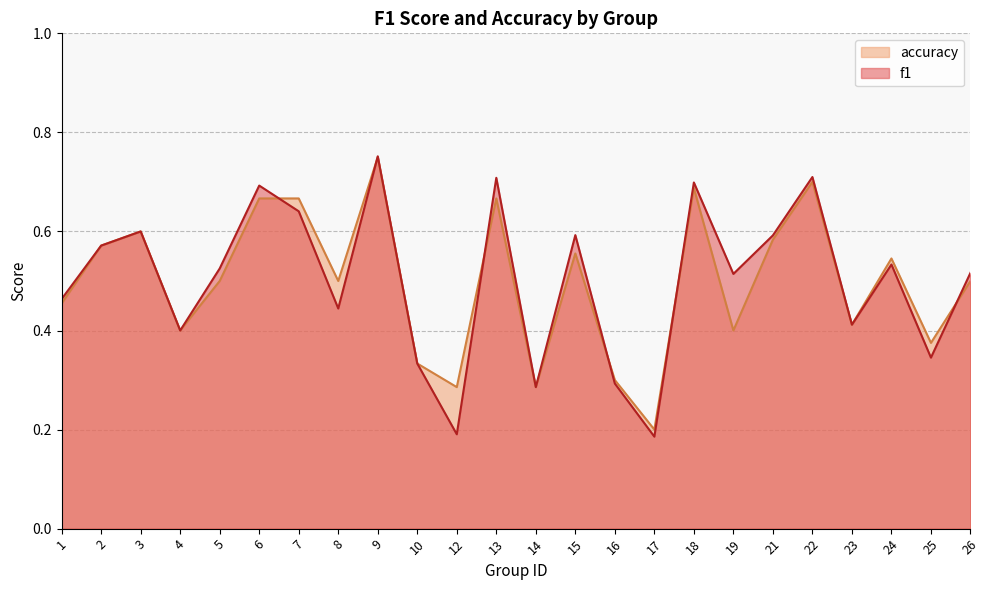

At which category does f1 reach its first local valley?

4